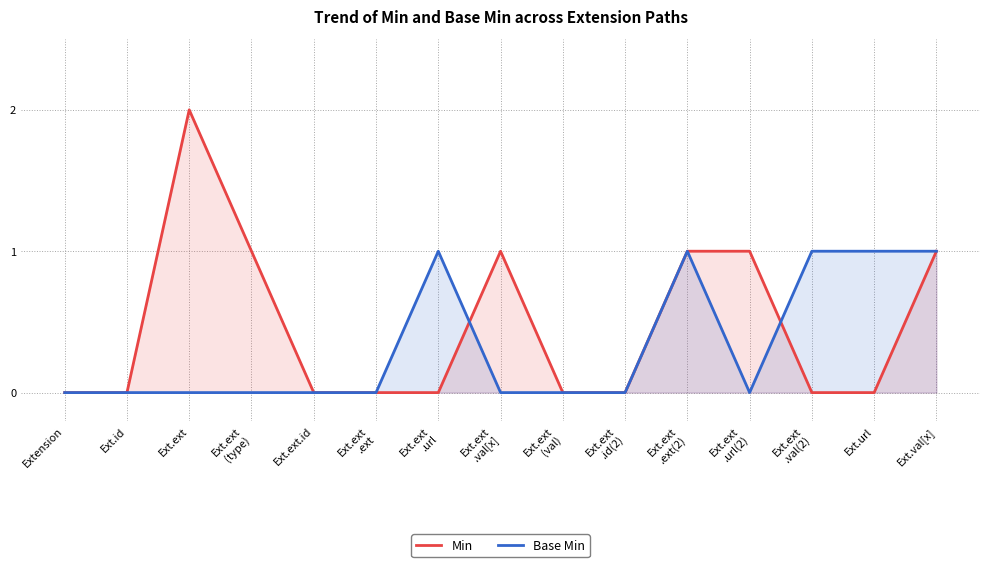

At which label does Base Min reach its peak?

Ext.ext
.url